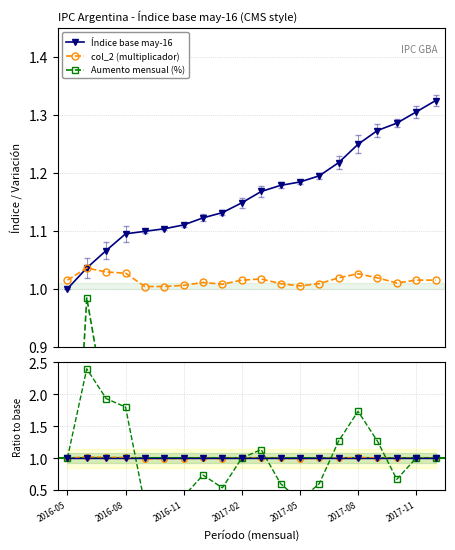

True or false: Índice has a value of 1.0 at 2017-05.

True